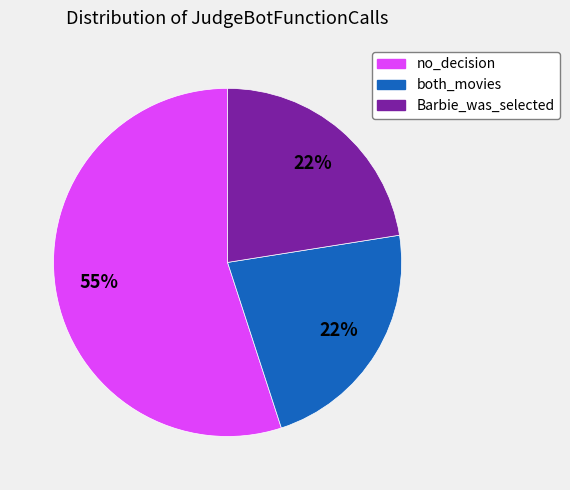

Is there a majority slice in this chart?

Yes